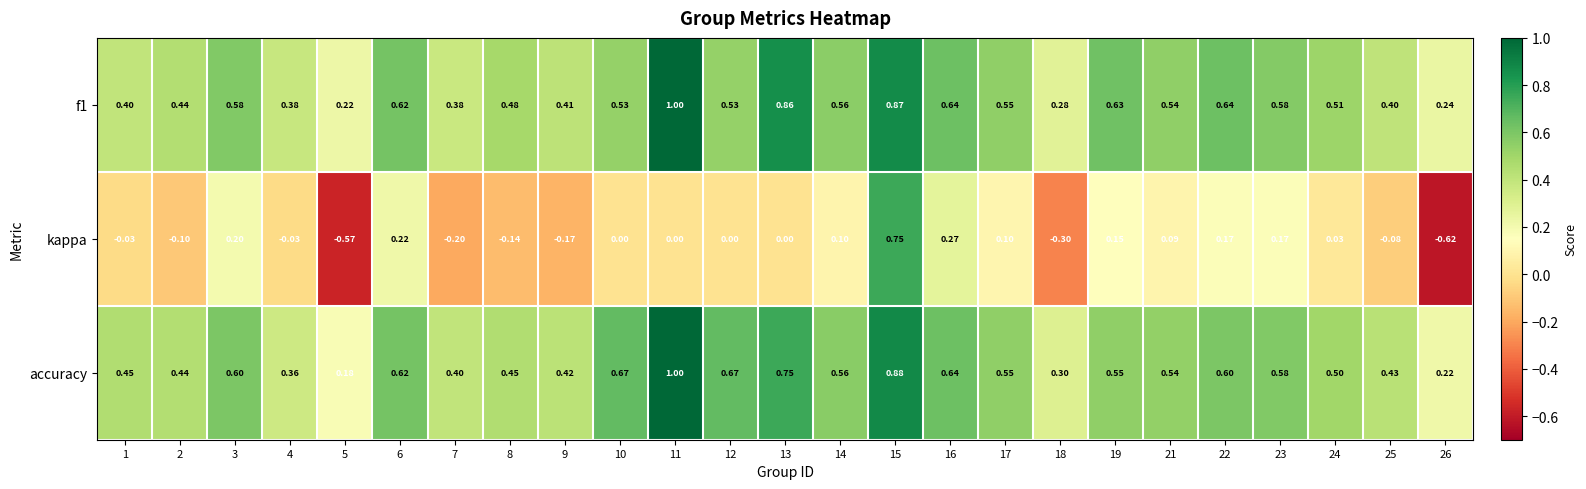

Which series has the widest spread of values?

kappa